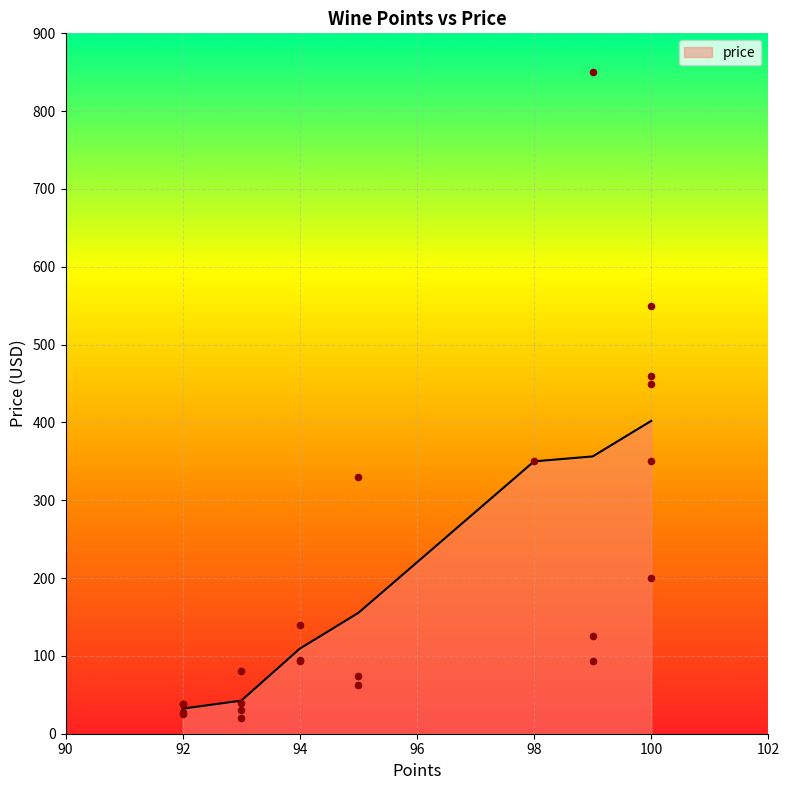

What is the maximum value for price?

402.0